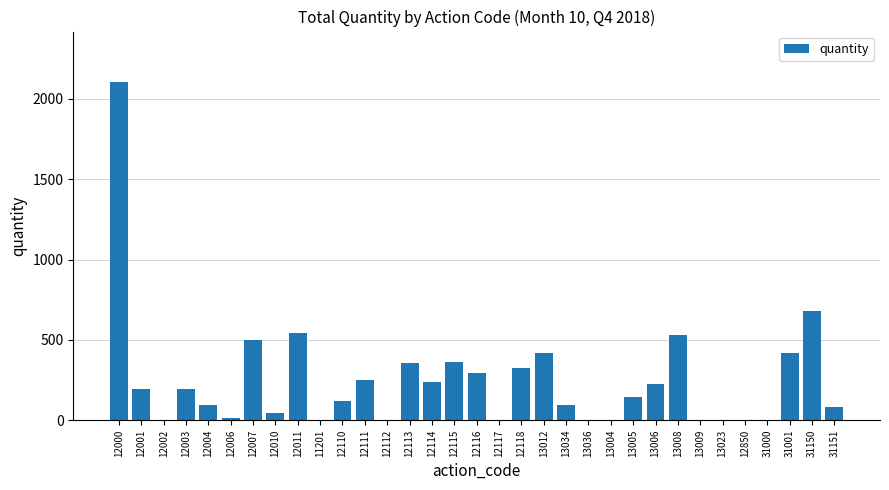

What is the greatest value displayed?

2103